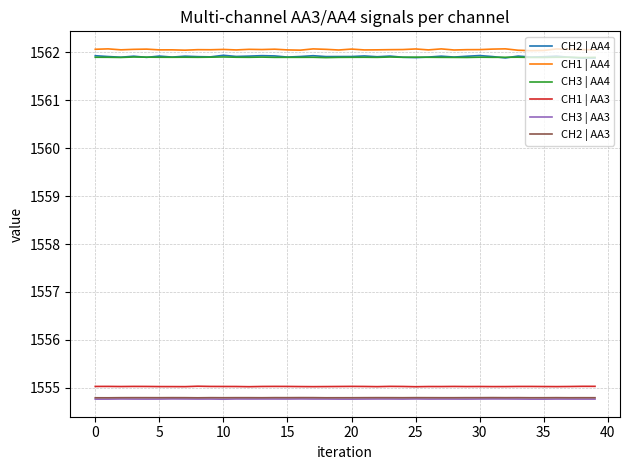

Which series has the largest range (max minus min)?

CH2 | AA4